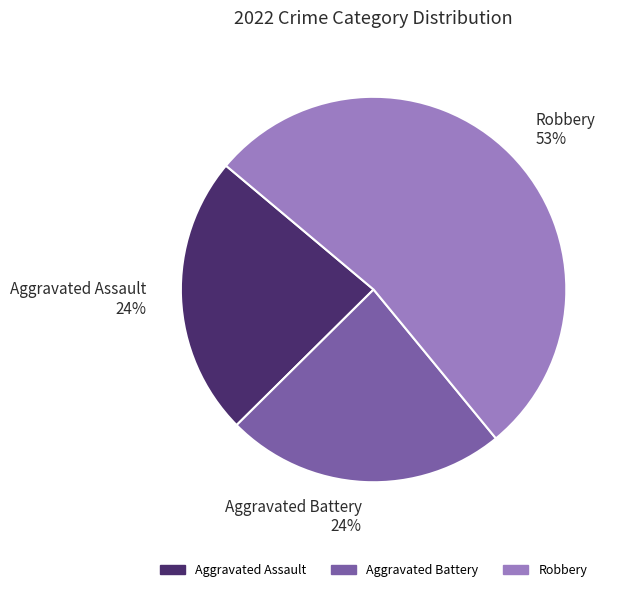

Is there a majority slice in this chart?

Yes